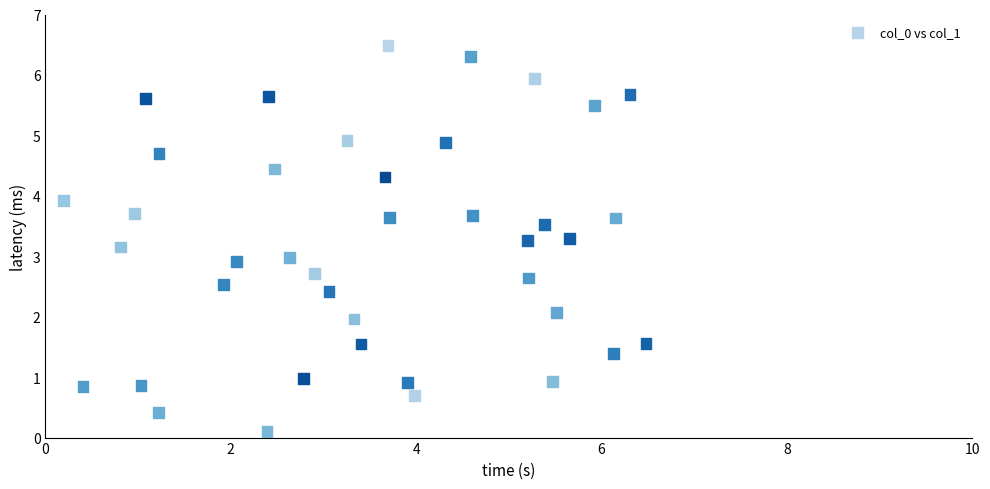

What is the range of Y values (max minus min)?

6.4